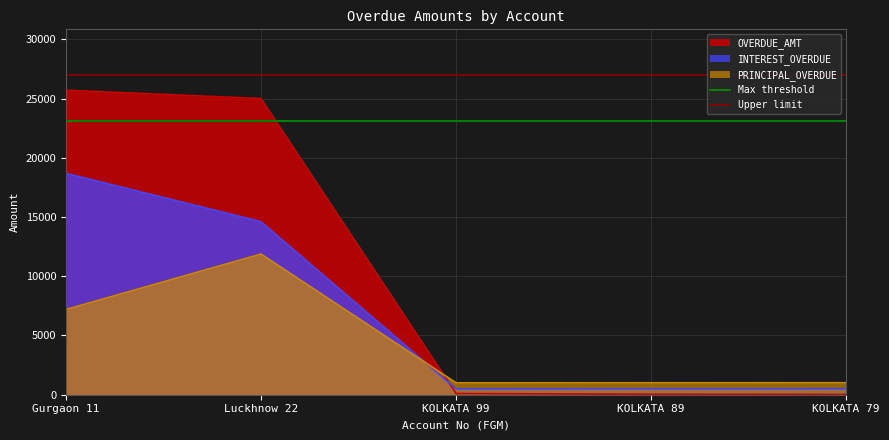

The value of PRINCIPAL_OVERDUE at Gurgaon 11 is 7192.6. True or false?

True